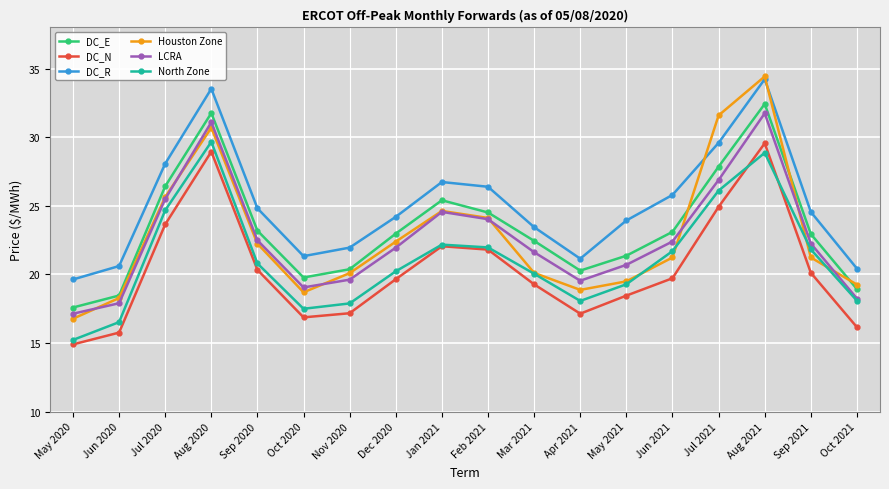

Is it true that LCRA equals 22.5 at Sep 2020?

True